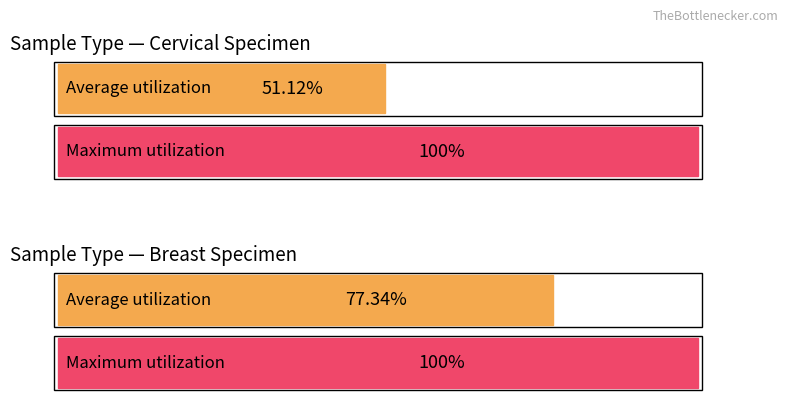

Count the number of data series in this chart.

2